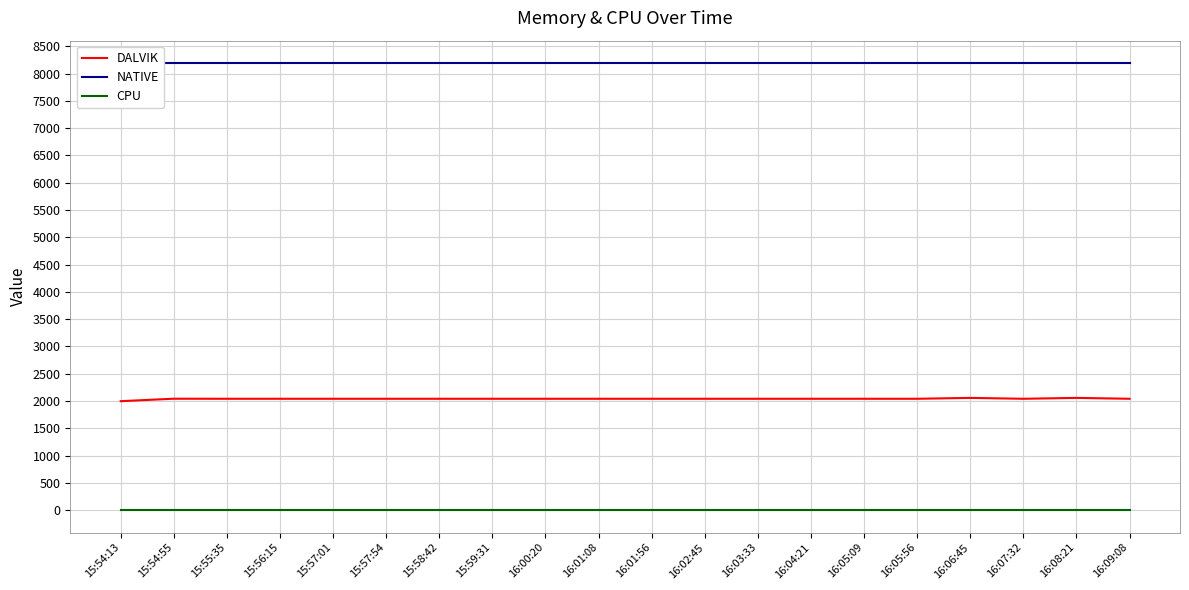

Reading left to right, list all the values displayed in this chart.

DALVIK: 1997	2042	2041	2041	2041	2041	2041	2041	2041	2041	2041	2041	2041	2041	2041	2041	2057	2041	2057	2041
NATIVE: 8192	8192	8192	8192	8192	8192	8192	8192	8192	8192	8192	8192	8192	8192	8192	8192	8192	8192	8192	8192
CPU: 0	0	0	0	0	0	0	0	0	0	0	0	0	0	0	0	0	0	0	0